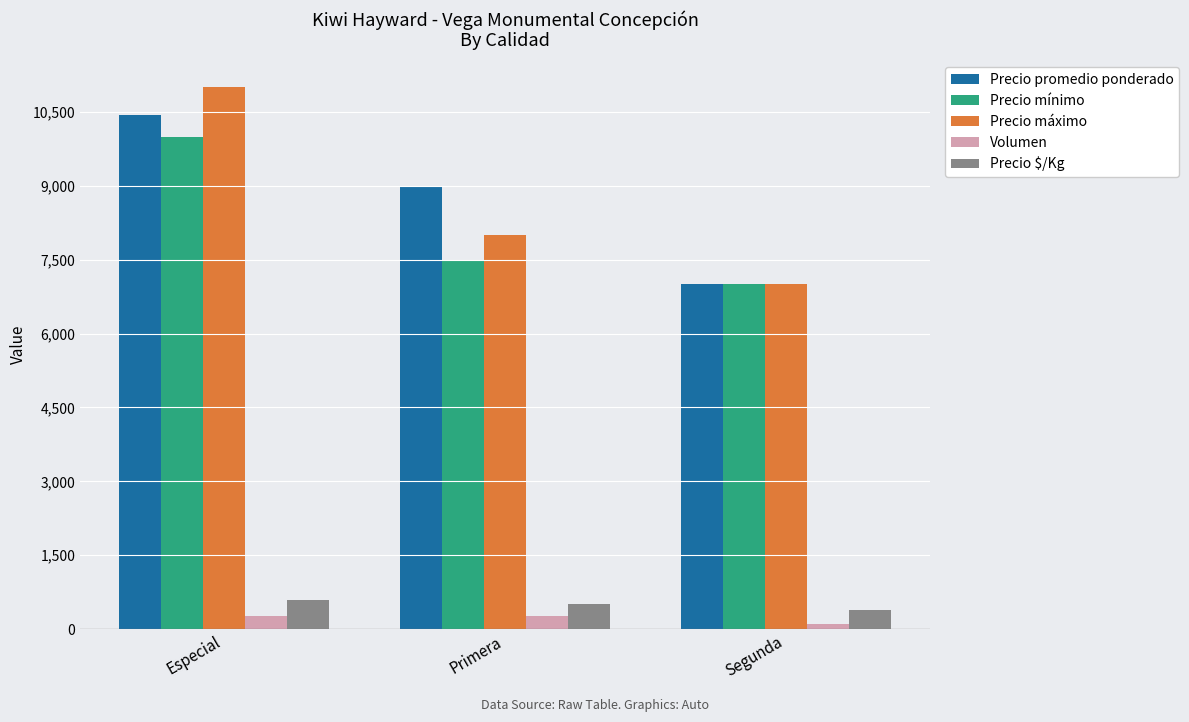

How many Precio promedio ponderado values are between 7000 and 10444?

3